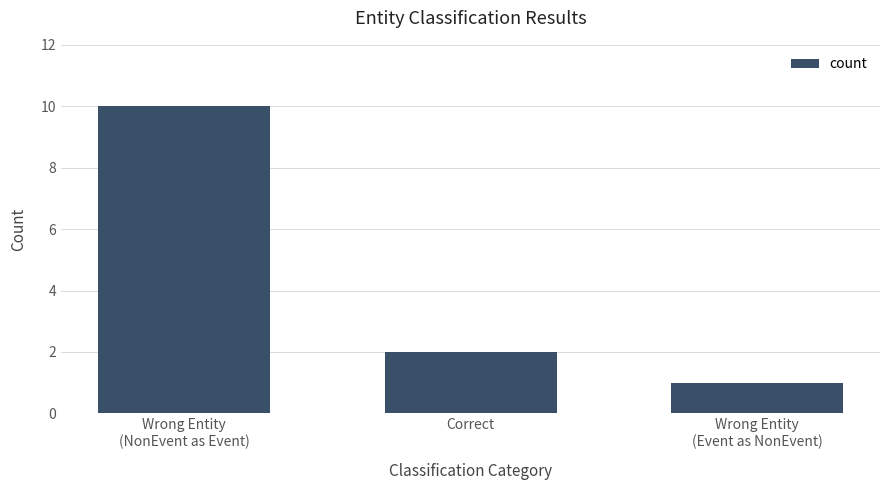

How many bars are there in total?

3